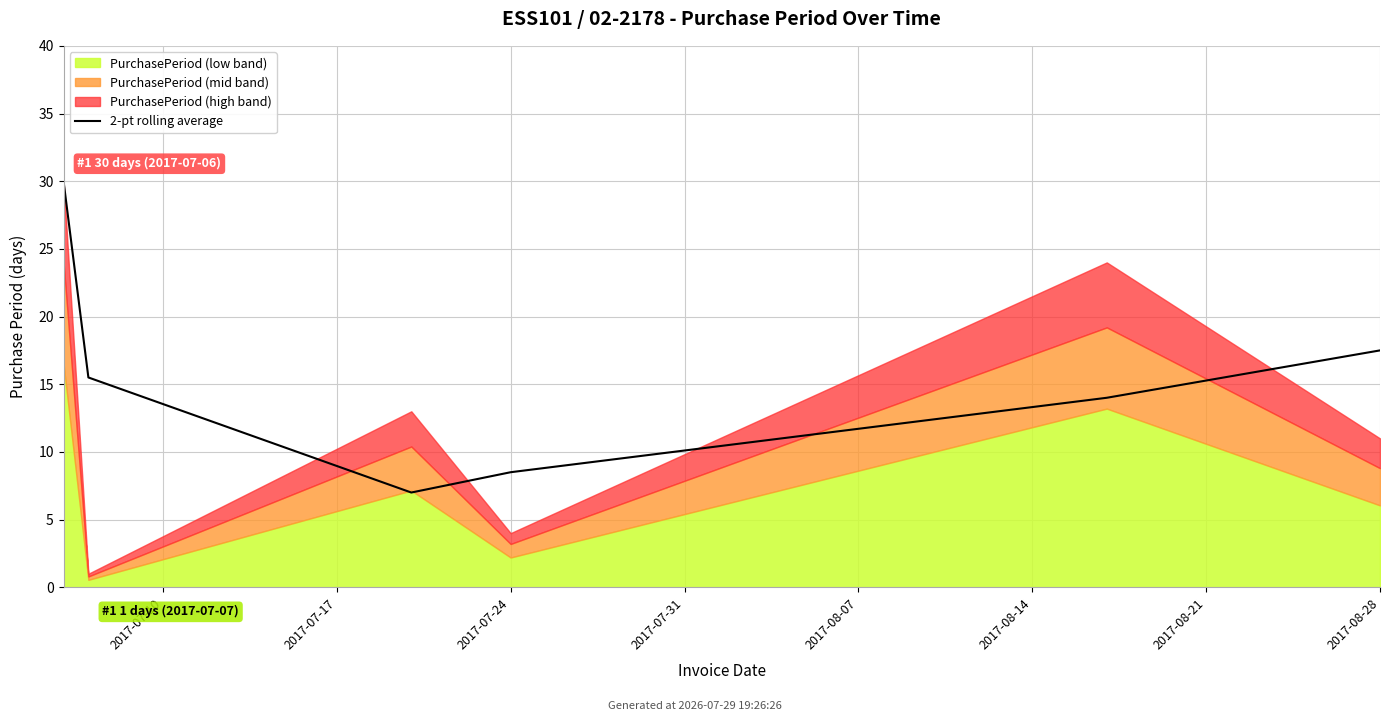

How many categories are shown in the chart?

6